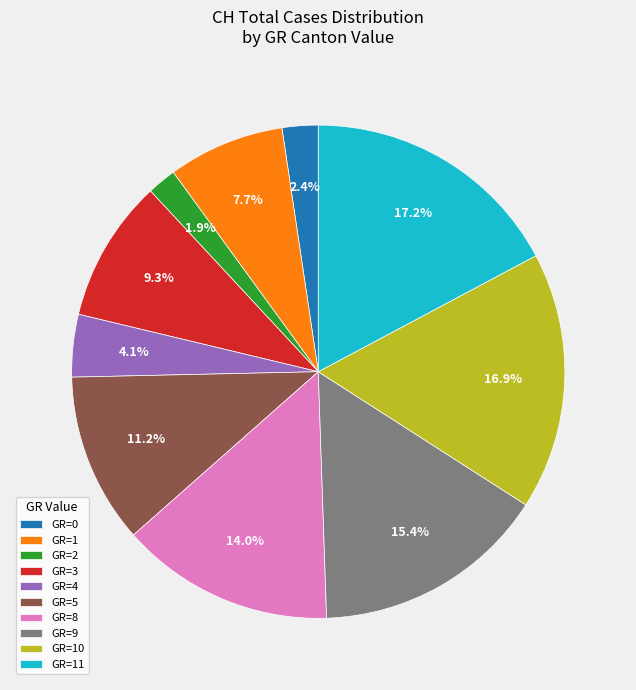

What percentage do GR=9 and GR=8 together represent?

29.4%